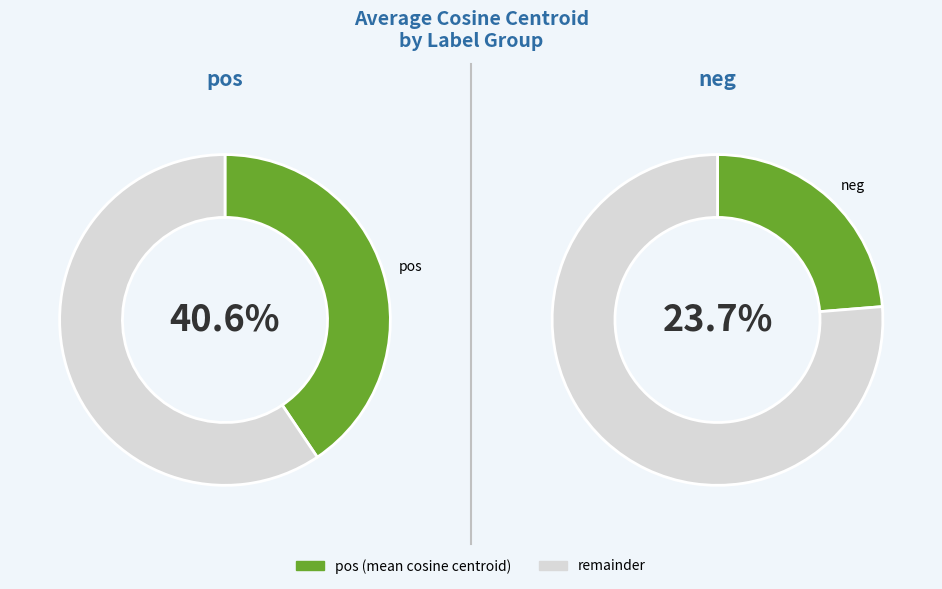

What is the largest slice in the pie chart?

pos